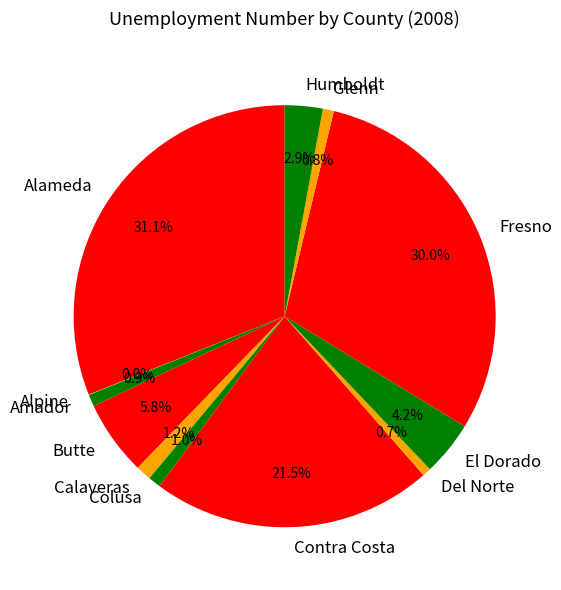

To the nearest percent, what is the difference between the Amador and Butte slice percentages?

5%